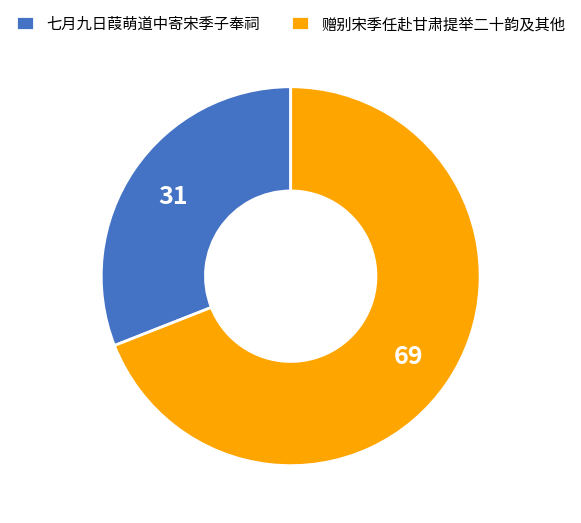

Which category has the biggest portion of the pie?

赠别宋季任赴甘肃提举二十韵及其他